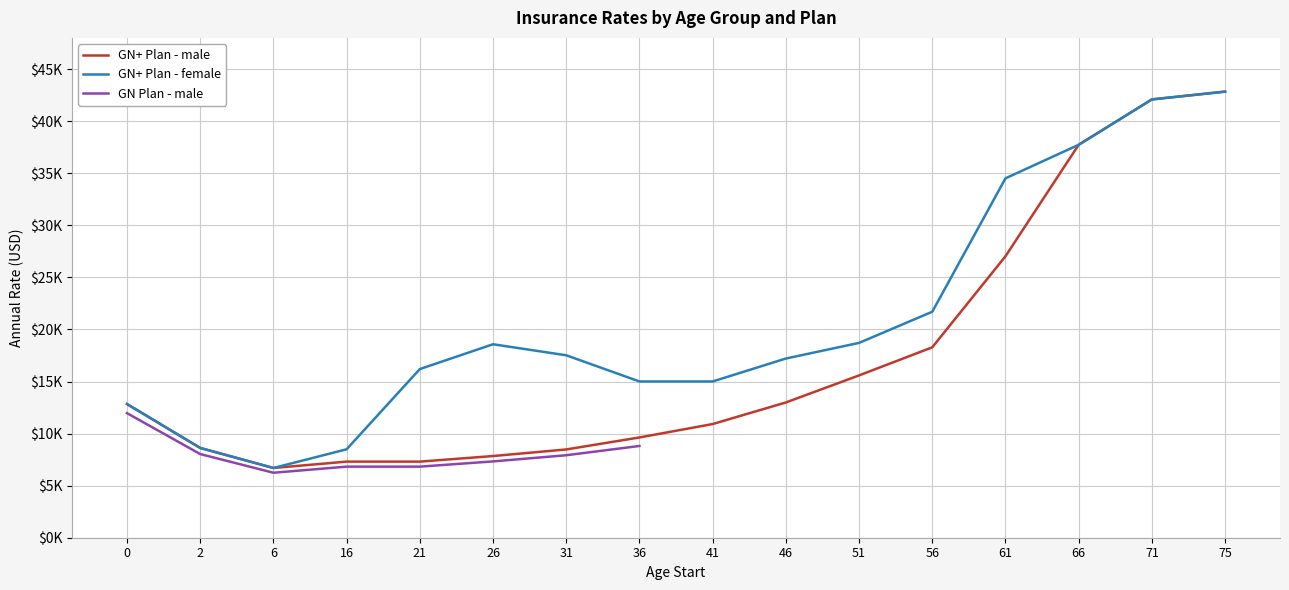

True or false: GN+ Plan - male and GN+ Plan - female intersect in this chart.

False